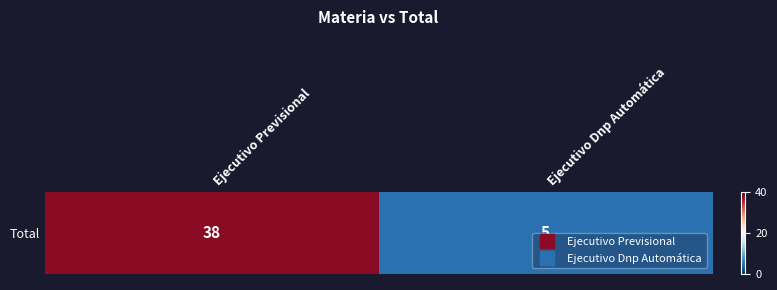

What is the ratio of the value at Ejecutivo Dnp Automática to the value at Ejecutivo Previsional?

0.1